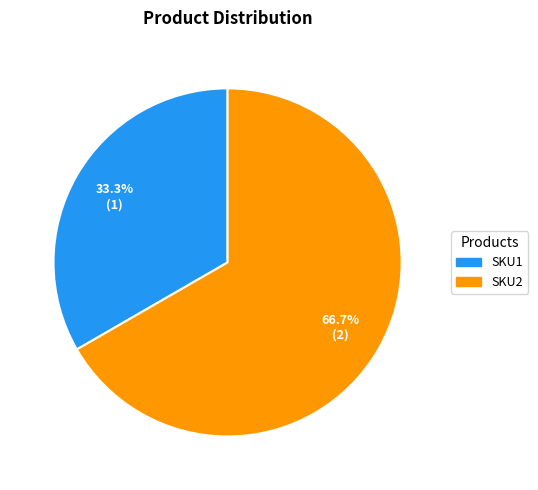

True or false: SKU2 accounts for 73% of the total.

False